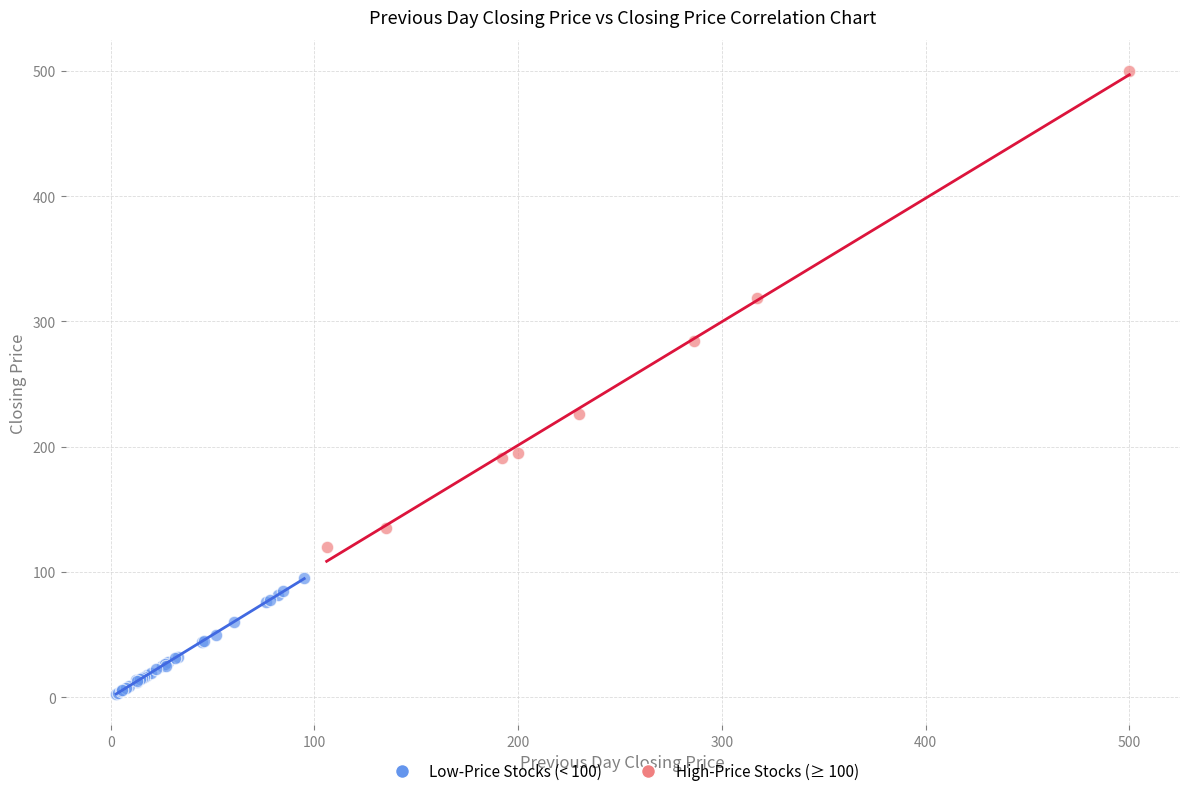

Which series contains the highest Y value?

High-Price Stocks (≥ 100)